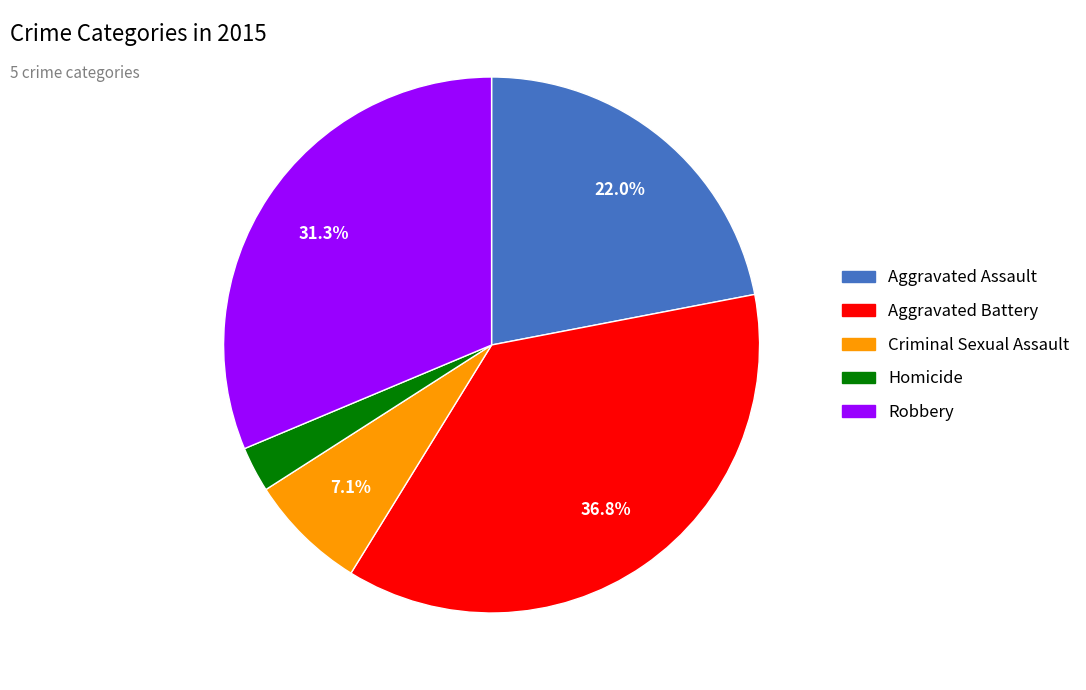

Between Aggravated Assault and Robbery, which is larger?

Robbery